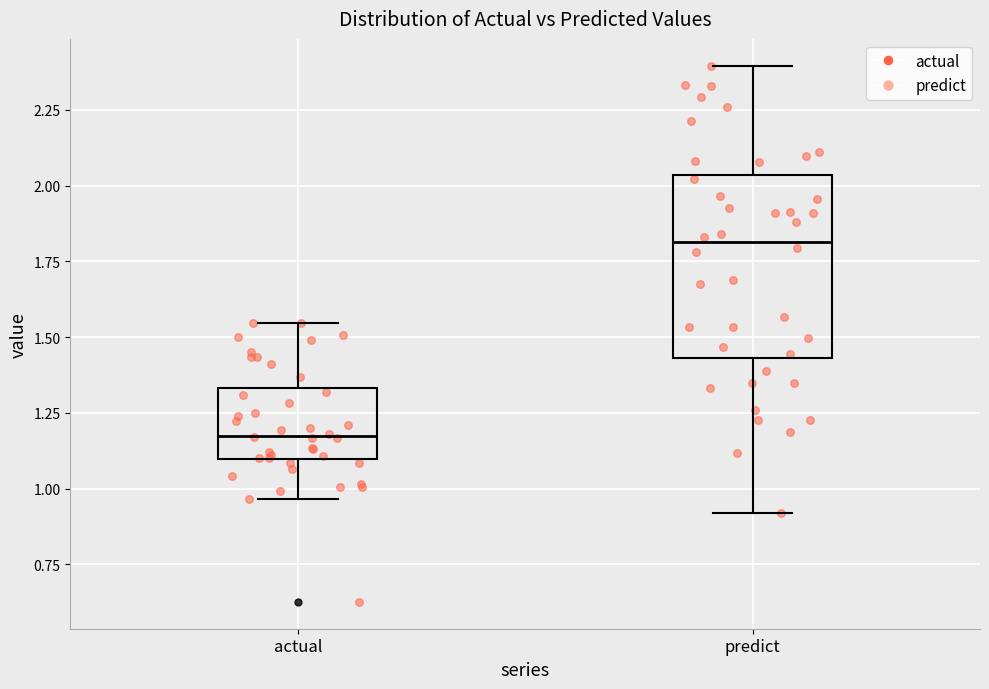

Reading left to right, read every box against the y-axis: the position of its median line, the range the box covers, and the ends of its whiskers. The values are not printed on the chart, so give them approximately, as read against the axis.

actual: median 1.15, box 1.10 to 1.35, whiskers 0.95 to 1.55
predict: median 1.80, box 1.45 to 2.05, whiskers 0.90 to 2.40